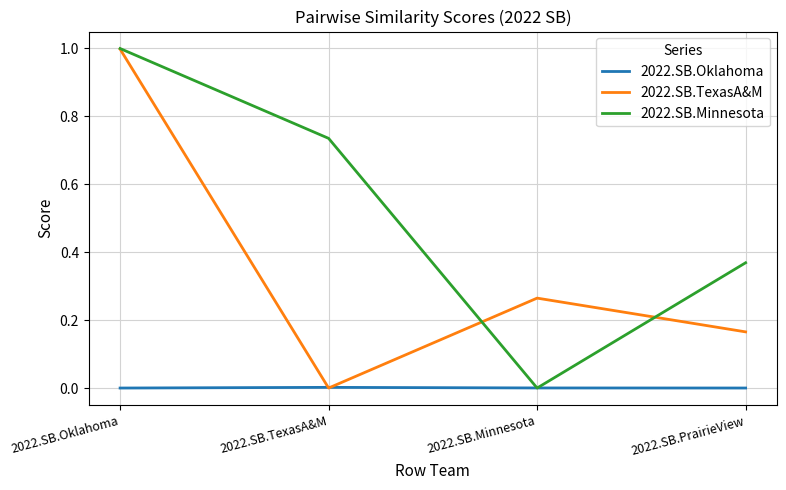

What are all the series names shown in the legend?

2022.SB.Oklahoma, 2022.SB.TexasA&M, 2022.SB.Minnesota